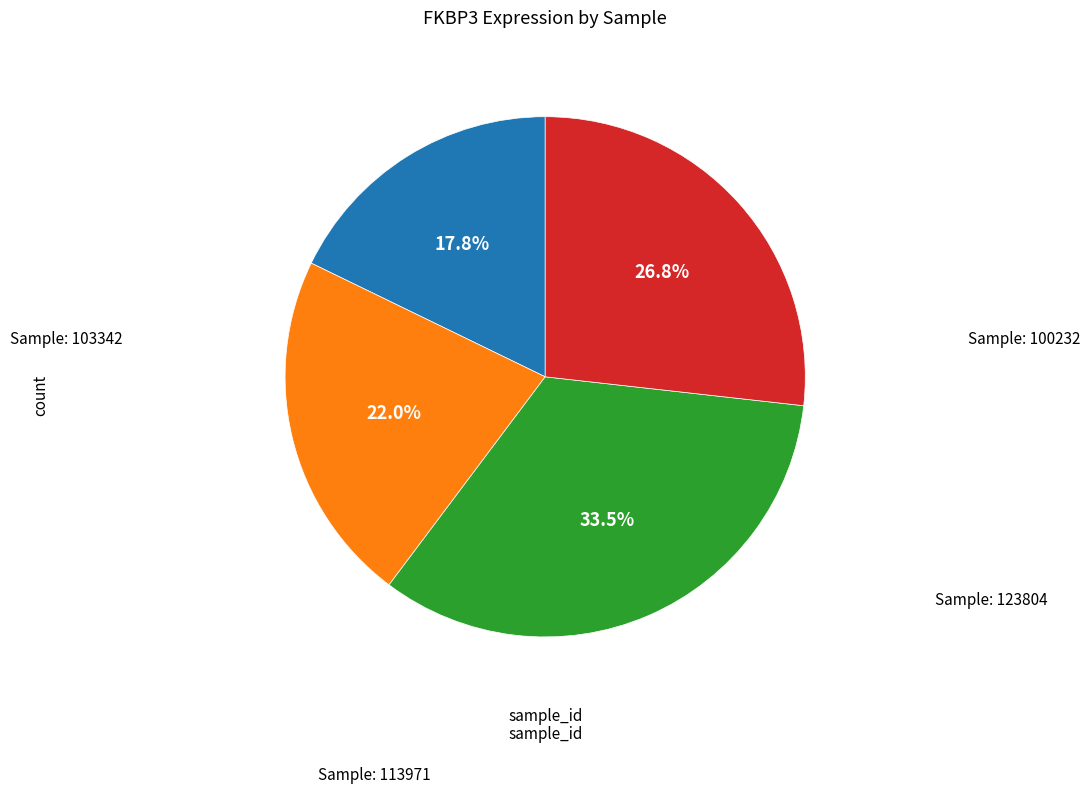

Does any single category account for the majority?

No